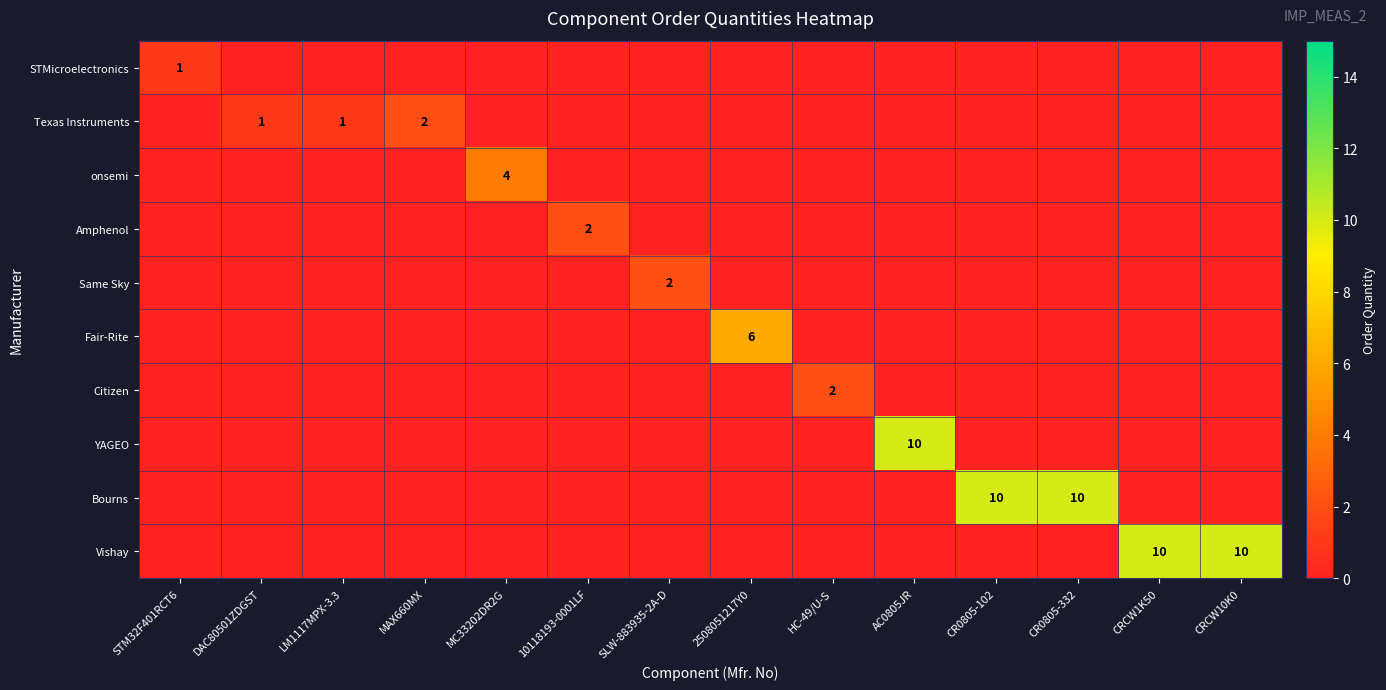

What is the difference between the maximum and second lowest values in the Same Sky series?

2